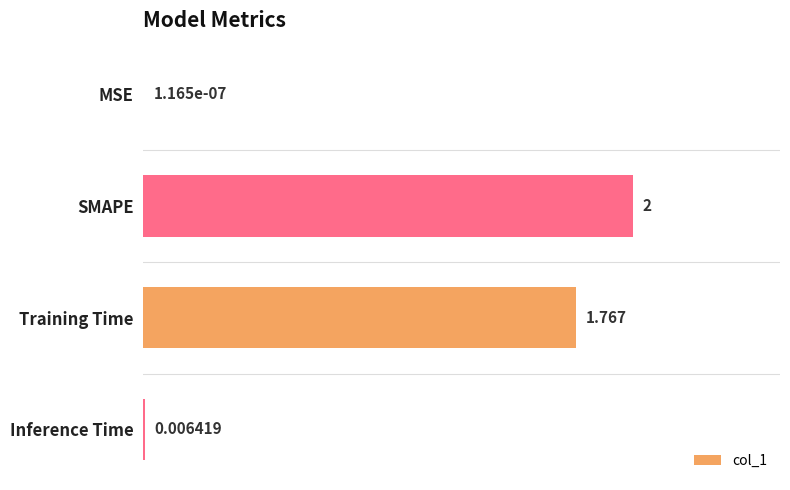

At which label is the value closest to 1?

Training Time